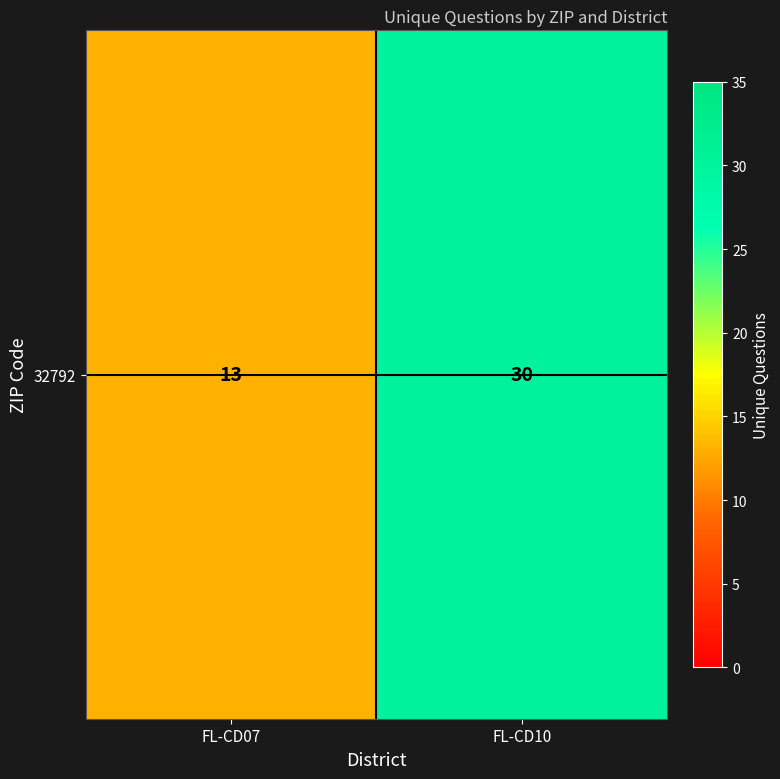

Where is the data nearest to the value 21?

FL-CD07